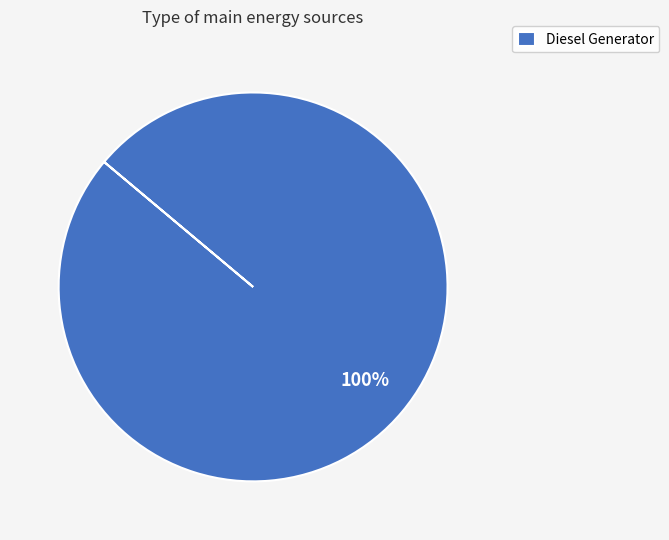

How many slices are in this pie chart?

1